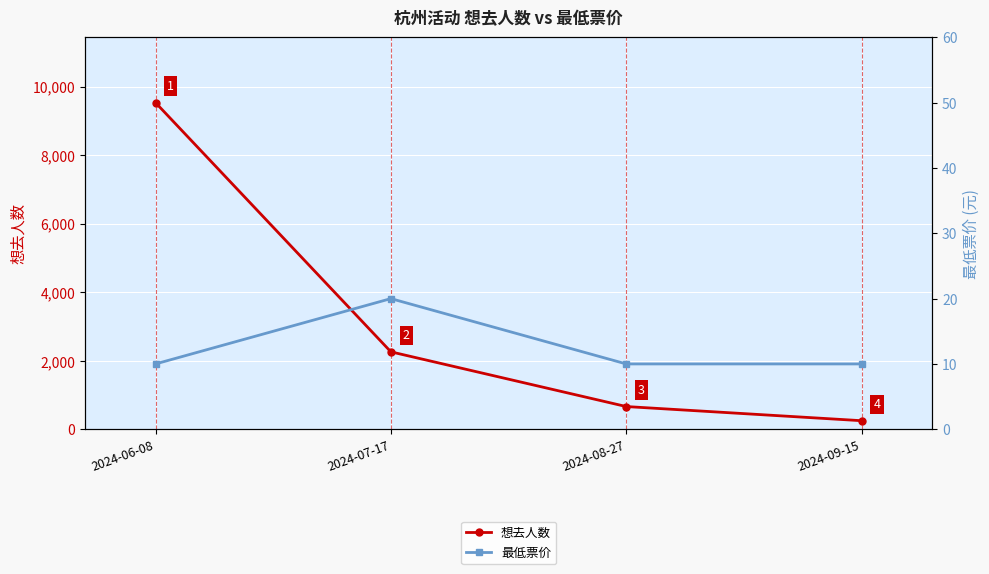

Rank the series at 2024-08-27 from lowest to highest value.

最低票价, 想去人数